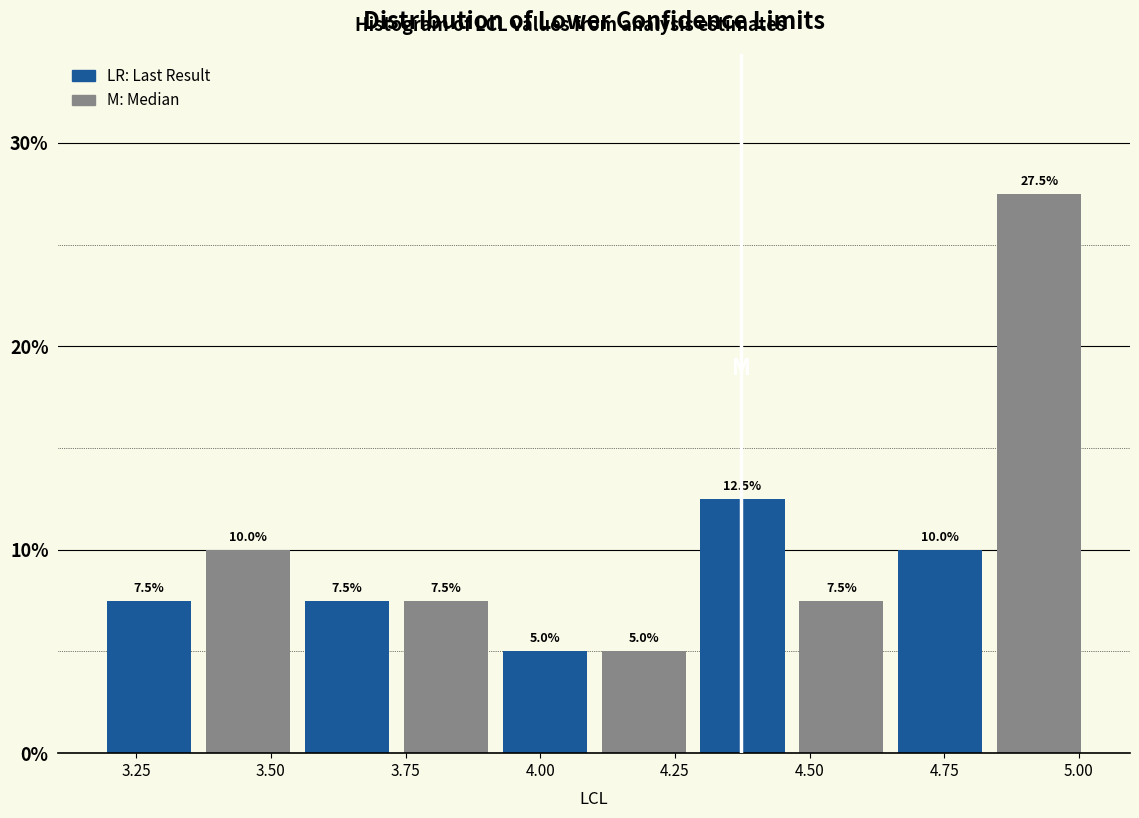

Around what value on the x-axis is the tallest bar? Give the approximate position of its centre, as read against the axis.

4.95